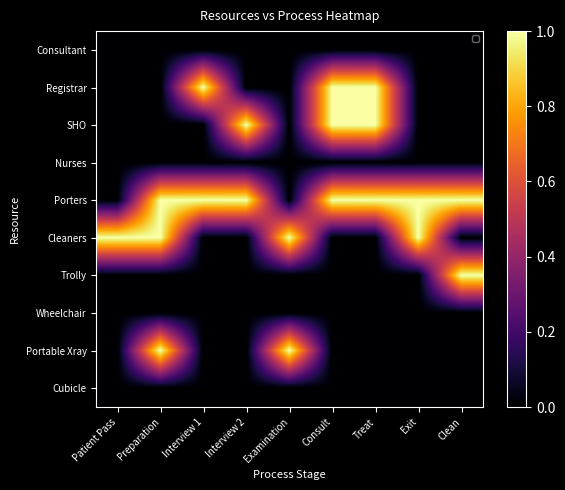

At which category is the sum across all series the highest?

Preparation